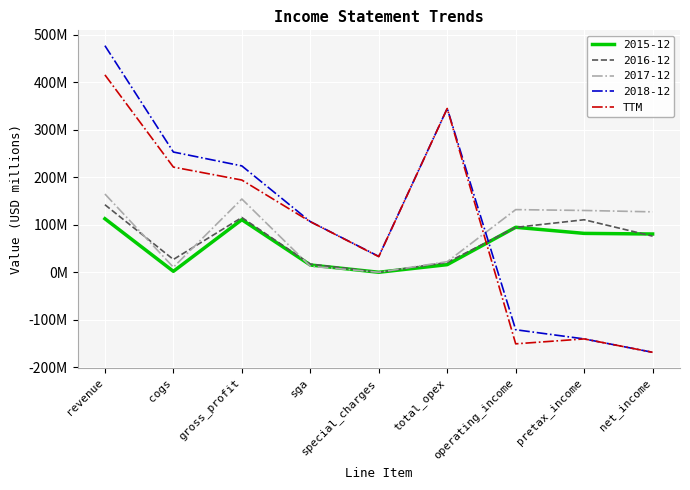

What is the label of the 2nd point from the right?

pretax_income